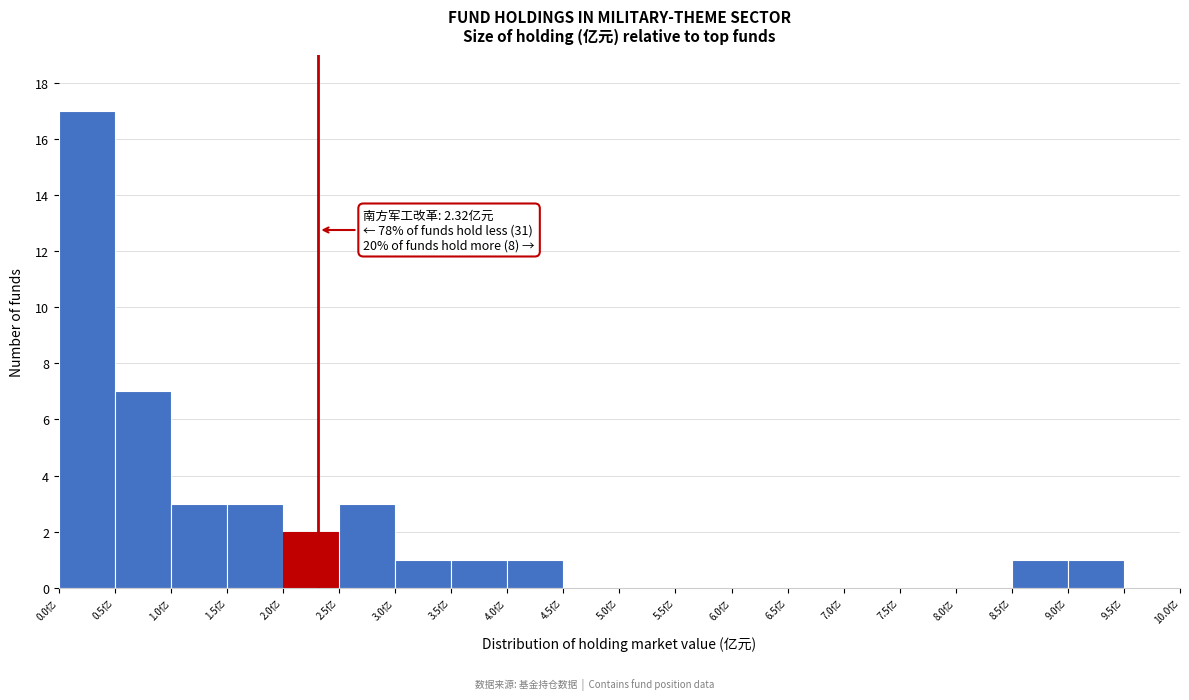

Over which range of the x-axis is the bar tallest?

0.0 to 0.5